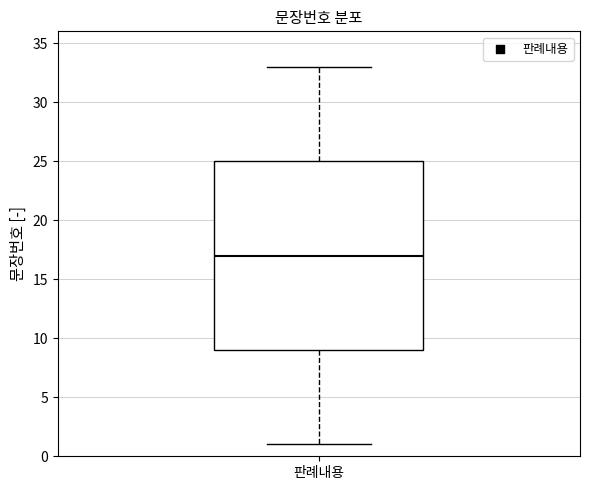

Read this box plot against the y-axis: the position of the median line, the range covered by the box, and the ends of both whiskers. The values are not printed on the chart, so give them approximately, as read against the axis.

median 17, box 9 to 25, whiskers 1 to 33